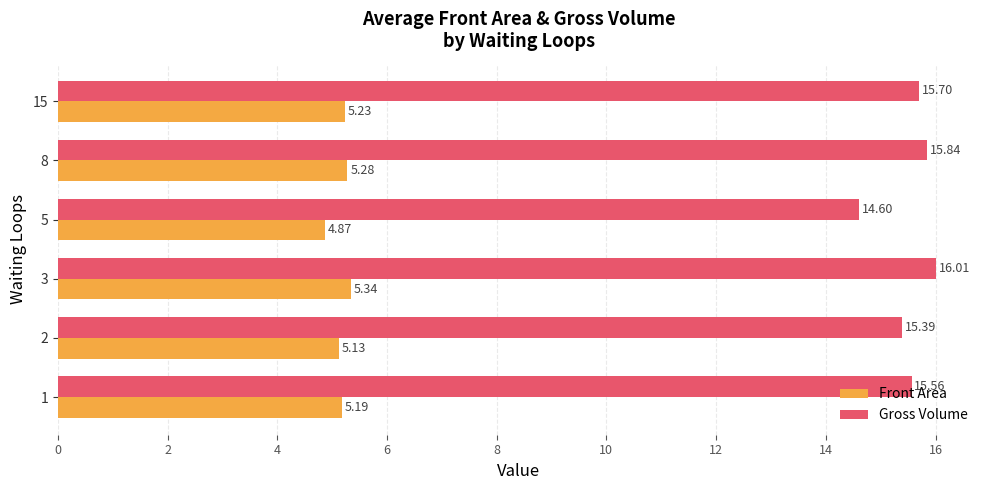

What is the sum of all Front Area values?

31.0